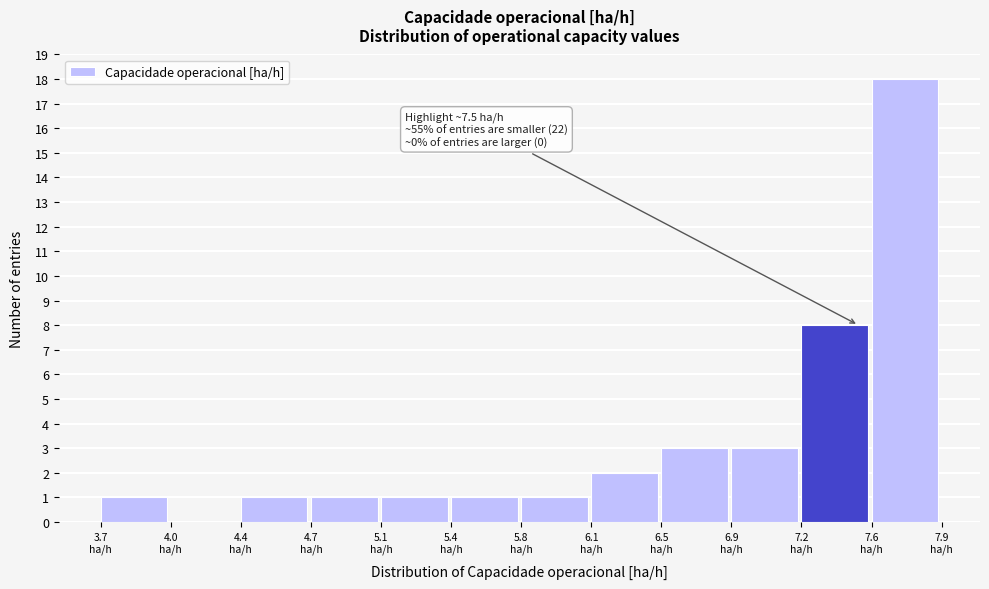

Which range on the x-axis has the tallest bar?

7.55 to 7.90